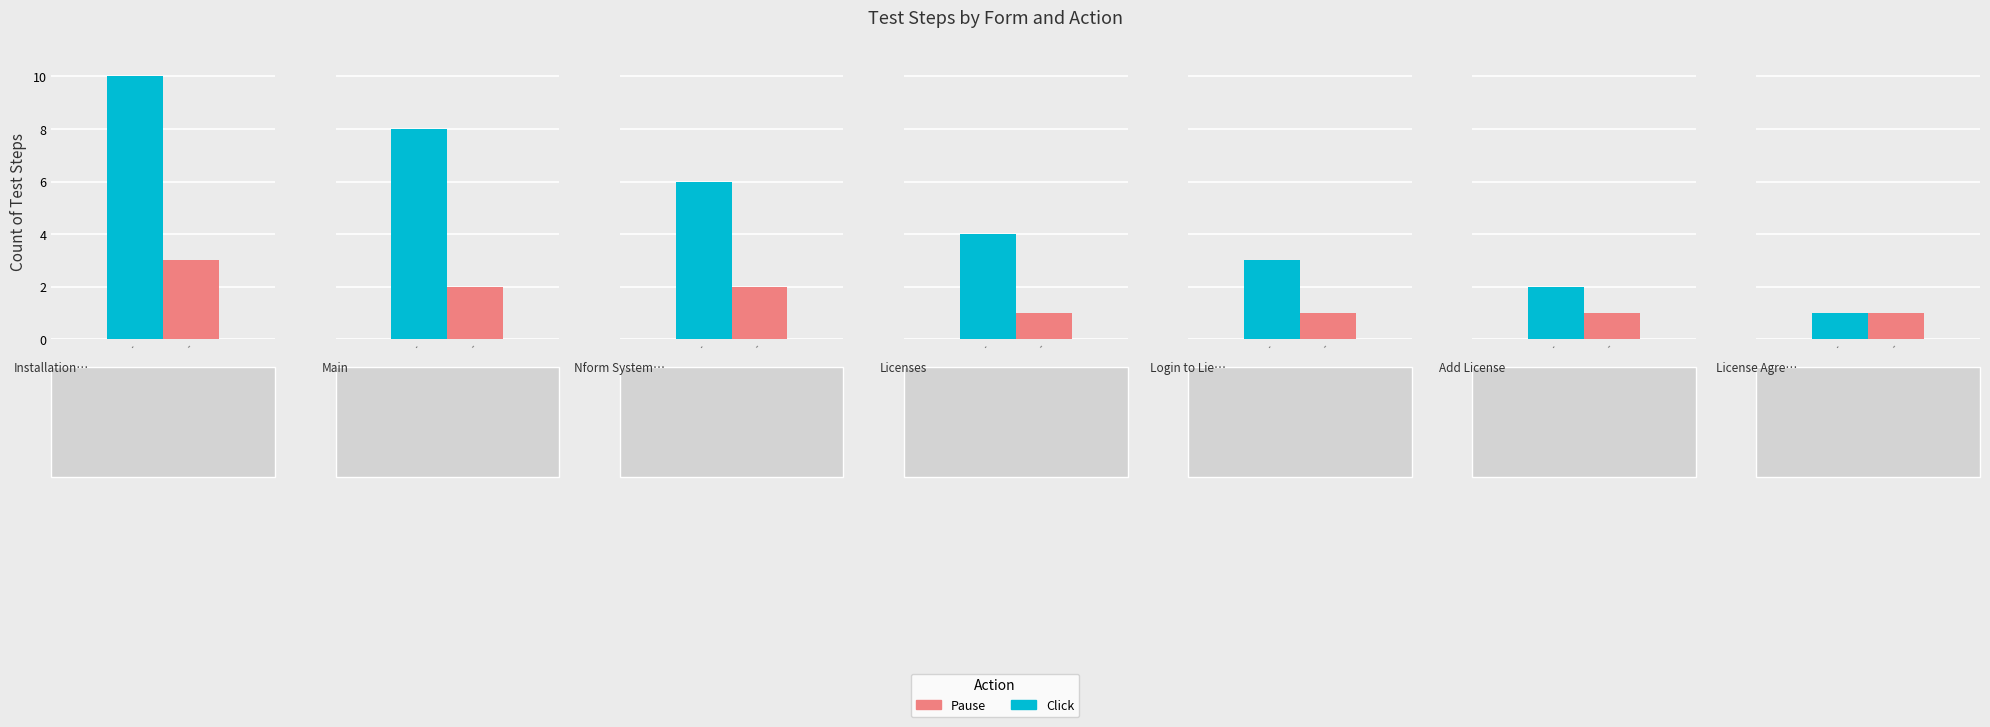

What is the difference between the maximum and minimum values in the Pause series?

2